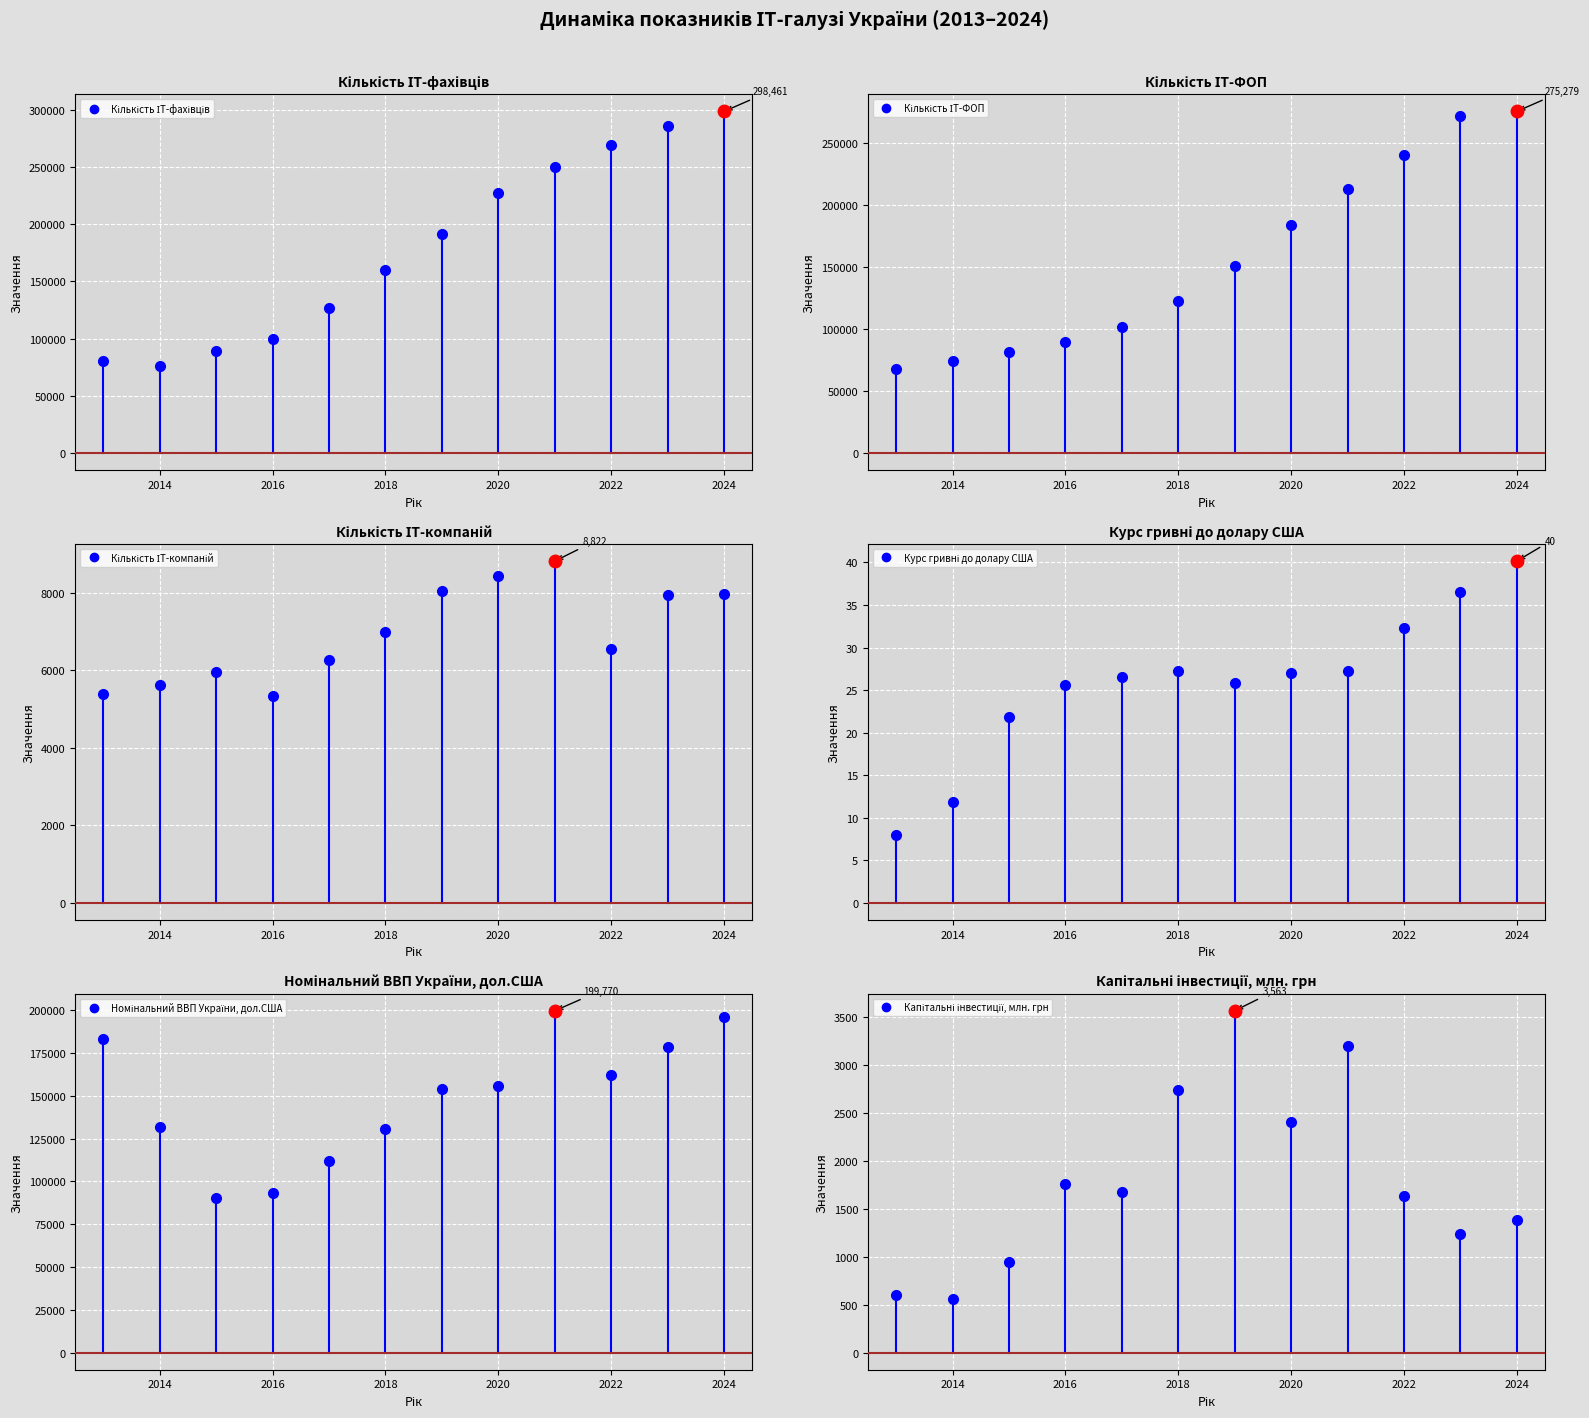

The Номінальний ВВП України, дол.США series shows 260042.0 at 2021. True or false?

False